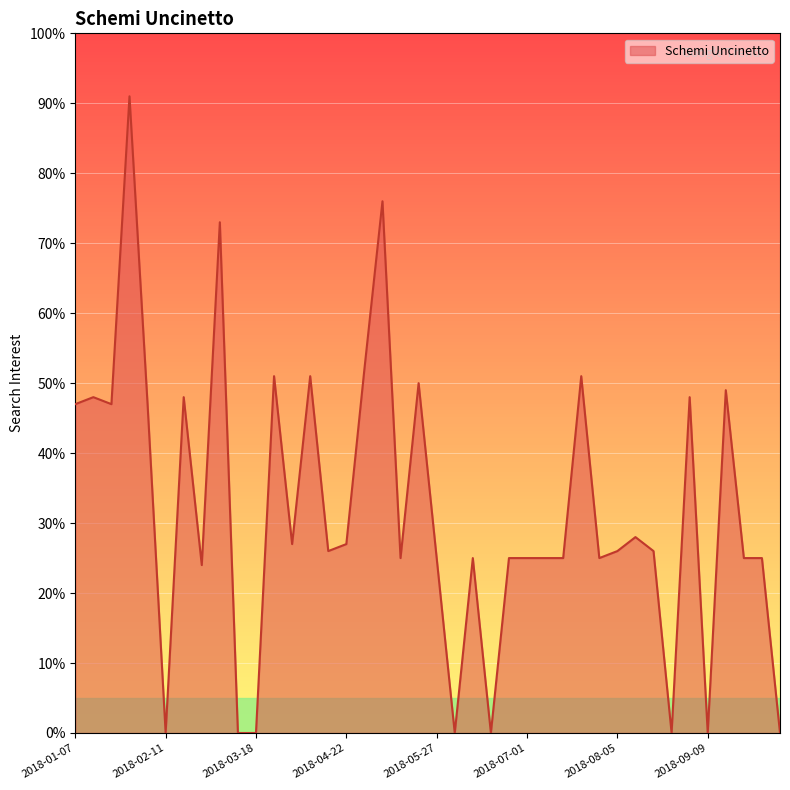

What is the maximum value shown in the chart?

91